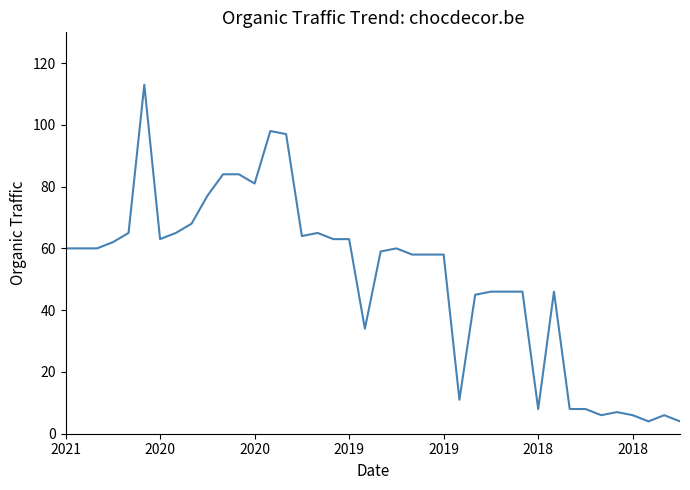

Does the chart have visible grid lines?

No